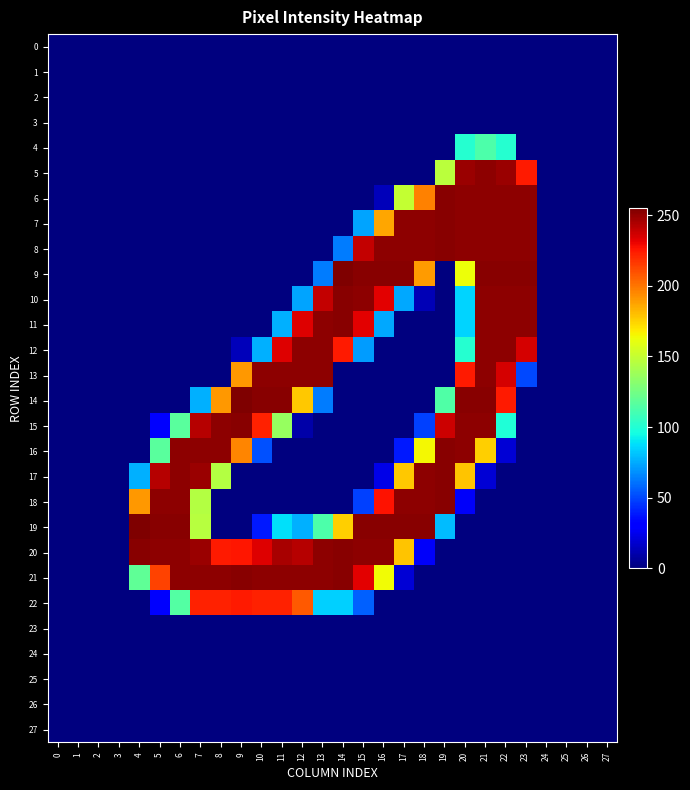

Reading right to left, extract all data points from this chart.

0: 27=0	26=0	25=0	24=0	23=0	22=0	21=0	20=0	19=0	18=0	17=0	16=0	15=0	14=0	13=0	12=0	11=0	10=0	9=0	8=0	7=0	6=0	5=0	4=0	3=0	2=0	1=0	0=0
1: 27=0	26=0	25=0	24=0	23=0	22=0	21=0	20=0	19=0	18=0	17=0	16=0	15=0	14=0	13=0	12=0	11=0	10=0	9=0	8=0	7=0	6=0	5=0	4=0	3=0	2=0	1=0	0=0
2: 27=0	26=0	25=0	24=0	23=0	22=0	21=0	20=0	19=0	18=0	17=0	16=0	15=0	14=0	13=0	12=0	11=0	10=0	9=0	8=0	7=0	6=0	5=0	4=0	3=0	2=0	1=0	0=0
3: 27=0	26=0	25=0	24=0	23=0	22=0	21=0	20=0	19=0	18=0	17=0	16=0	15=0	14=0	13=0	12=0	11=0	10=0	9=0	8=0	7=0	6=0	5=0	4=0	3=0	2=0	1=0	0=0
4: 27=0	26=0	25=0	24=0	23=0	22=101	21=113	20=101	19=0	18=0	17=0	16=0	15=0	14=0	13=0	12=0	11=0	10=0	9=0	8=0	7=0	6=0	5=0	4=0	3=0	2=0	1=0	0=0
5: 27=0	26=0	25=0	24=0	23=225	22=249	21=252	20=249	19=147	18=0	17=0	16=0	15=0	14=0	13=0	12=0	11=0	10=0	9=0	8=0	7=0	6=0	5=0	4=0	3=0	2=0	1=0	0=0
6: 27=0	26=0	25=0	24=0	23=252	22=252	21=252	20=252	19=253	18=197	17=150	16=13	15=0	14=0	13=0	12=0	11=0	10=0	9=0	8=0	7=0	6=0	5=0	4=0	3=0	2=0	1=0	0=0
7: 27=0	26=0	25=0	24=0	23=252	22=252	21=252	20=252	19=253	18=252	17=252	16=187	15=73	14=0	13=0	12=0	11=0	10=0	9=0	8=0	7=0	6=0	5=0	4=0	3=0	2=0	1=0	0=0
8: 27=0	26=0	25=0	24=0	23=252	22=252	21=252	20=252	19=253	18=252	17=252	16=252	15=240	14=63	13=0	12=0	11=0	10=0	9=0	8=0	7=0	6=0	5=0	4=0	3=0	2=0	1=0	0=0
9: 27=0	26=0	25=0	24=0	23=253	22=253	21=253	20=163	19=0	18=190	17=253	16=253	15=253	14=255	13=63	12=0	11=0	10=0	9=0	8=0	7=0	6=0	5=0	4=0	3=0	2=0	1=0	0=0
10: 27=0	26=0	25=0	24=0	23=252	22=252	21=252	20=85	19=0	18=12	17=74	16=233	15=252	14=253	13=240	12=73	11=0	10=0	9=0	8=0	7=0	6=0	5=0	4=0	3=0	2=0	1=0	0=0
11: 27=0	26=0	25=0	24=0	23=252	22=252	21=252	20=85	19=0	18=0	17=0	16=74	15=233	14=253	13=252	12=234	11=76	10=0	9=0	8=0	7=0	6=0	5=0	4=0	3=0	2=0	1=0	0=0
12: 27=0	26=0	25=0	24=0	23=236	22=252	21=252	20=101	19=0	18=0	17=0	16=0	15=71	14=225	13=252	12=252	11=234	10=76	9=13	8=0	7=0	6=0	5=0	4=0	3=0	2=0	1=0	0=0
13: 27=0	26=0	25=0	24=0	23=50	22=236	21=252	20=225	19=0	18=0	17=0	16=0	15=0	14=0	13=252	12=252	11=252	10=252	9=191	8=0	7=0	6=0	5=0	4=0	3=0	2=0	1=0	0=0
14: 27=0	26=0	25=0	24=0	23=0	22=225	21=253	20=253	19=114	18=0	17=0	16=0	15=0	14=0	13=63	12=178	11=253	10=253	9=255	8=191	7=76	6=0	5=0	4=0	3=0	2=0	1=0	0=0
15: 27=0	26=0	25=0	24=0	23=0	22=99	21=252	20=252	19=238	18=48	17=0	16=0	15=0	14=0	13=0	12=9	11=136	10=223	9=253	8=252	7=243	6=117	5=29	4=0	3=0	2=0	1=0	0=0
16: 27=0	26=0	25=0	24=0	23=0	22=19	21=176	20=252	19=253	18=165	17=38	16=0	15=0	14=0	13=0	12=0	11=0	10=52	9=196	8=252	7=252	6=252	5=117	4=0	3=0	2=0	1=0	0=0
17: 27=0	26=0	25=0	24=0	23=0	22=0	21=19	20=179	19=253	18=252	17=178	16=23	15=0	14=0	13=0	12=0	11=0	10=0	9=0	8=145	7=249	6=252	5=243	4=76	3=0	2=0	1=0	0=0
18: 27=0	26=0	25=0	24=0	23=0	22=0	21=0	20=27	19=253	18=252	17=252	16=227	15=48	14=0	13=0	12=0	11=0	10=0	9=0	8=0	7=145	6=252	5=252	4=191	3=0	2=0	1=0	0=0
19: 27=0	26=0	25=0	24=0	23=0	22=0	21=0	20=0	19=79	18=253	17=253	16=253	15=253	14=176	13=113	12=76	11=88	10=38	9=0	8=0	7=146	6=253	5=253	4=255	3=0	2=0	1=0	0=0
20: 27=0	26=0	25=0	24=0	23=0	22=0	21=0	20=0	19=0	18=27	17=179	16=252	15=252	14=253	13=252	12=243	11=246	10=234	9=226	8=225	7=249	6=252	5=252	4=253	3=0	2=0	1=0	0=0
21: 27=0	26=0	25=0	24=0	23=0	22=0	21=0	20=0	19=0	18=0	17=19	16=164	15=233	14=253	13=252	12=252	11=252	10=252	9=253	8=252	7=252	6=252	5=214	4=119	3=0	2=0	1=0	0=0
22: 27=0	26=0	25=0	24=0	23=0	22=0	21=0	20=0	19=0	18=0	17=0	16=0	15=56	14=84	13=84	12=208	11=223	10=223	9=225	8=223	7=223	6=115	5=28	4=0	3=0	2=0	1=0	0=0
23: 27=0	26=0	25=0	24=0	23=0	22=0	21=0	20=0	19=0	18=0	17=0	16=0	15=0	14=0	13=0	12=0	11=0	10=0	9=0	8=0	7=0	6=0	5=0	4=0	3=0	2=0	1=0	0=0
24: 27=0	26=0	25=0	24=0	23=0	22=0	21=0	20=0	19=0	18=0	17=0	16=0	15=0	14=0	13=0	12=0	11=0	10=0	9=0	8=0	7=0	6=0	5=0	4=0	3=0	2=0	1=0	0=0
25: 27=0	26=0	25=0	24=0	23=0	22=0	21=0	20=0	19=0	18=0	17=0	16=0	15=0	14=0	13=0	12=0	11=0	10=0	9=0	8=0	7=0	6=0	5=0	4=0	3=0	2=0	1=0	0=0
26: 27=0	26=0	25=0	24=0	23=0	22=0	21=0	20=0	19=0	18=0	17=0	16=0	15=0	14=0	13=0	12=0	11=0	10=0	9=0	8=0	7=0	6=0	5=0	4=0	3=0	2=0	1=0	0=0
27: 27=0	26=0	25=0	24=0	23=0	22=0	21=0	20=0	19=0	18=0	17=0	16=0	15=0	14=0	13=0	12=0	11=0	10=0	9=0	8=0	7=0	6=0	5=0	4=0	3=0	2=0	1=0	0=0